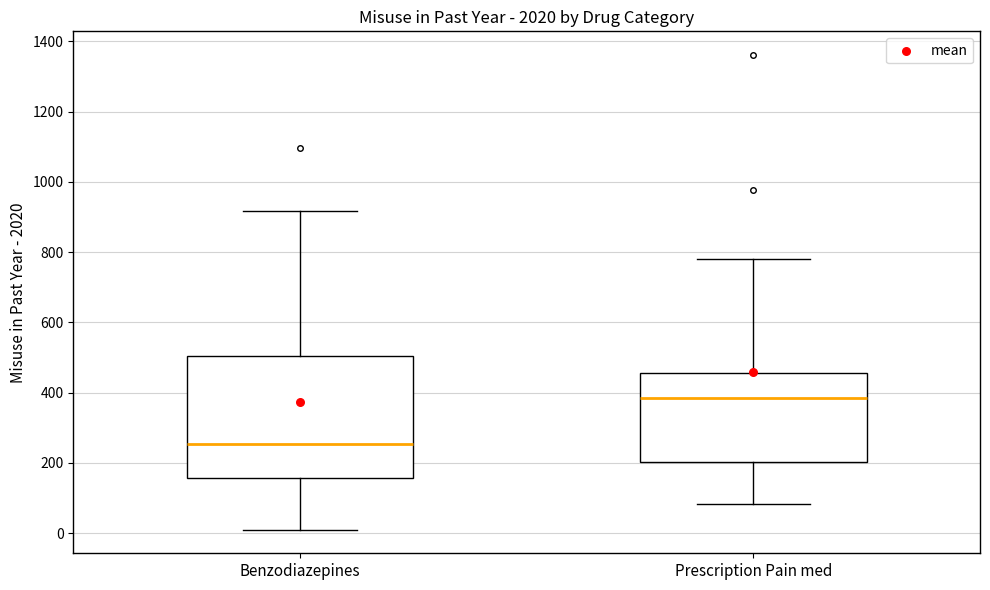

Where is the upper edge of the box for Prescription Pain med on the y-axis? The values are not printed on the chart, so give them approximately, as read against the axis.

460